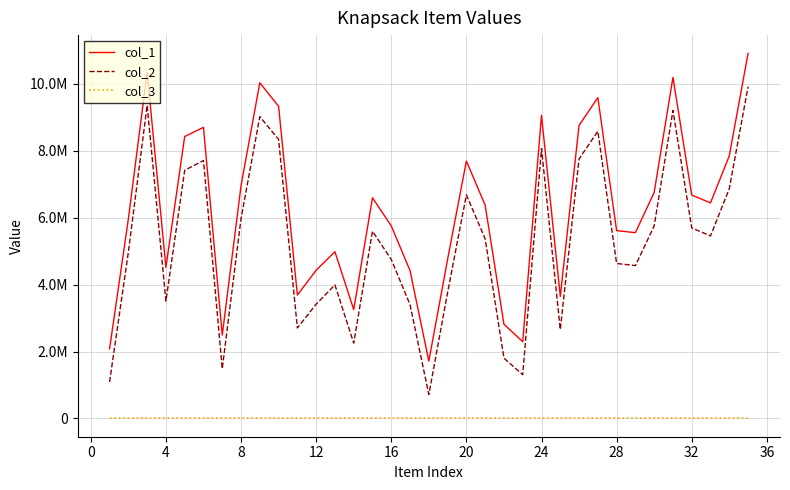

Does the chart have visible grid lines?

Yes